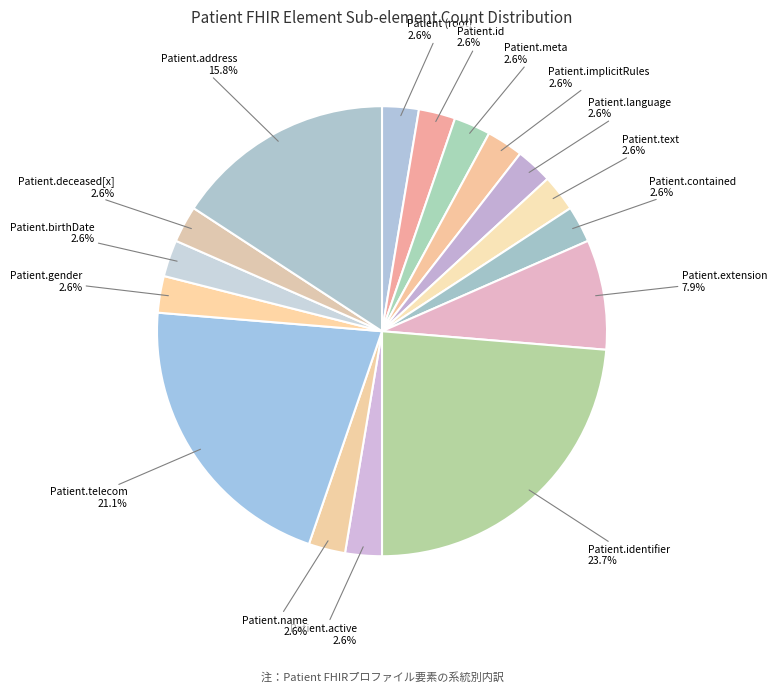

How many slices are in this pie chart?

16